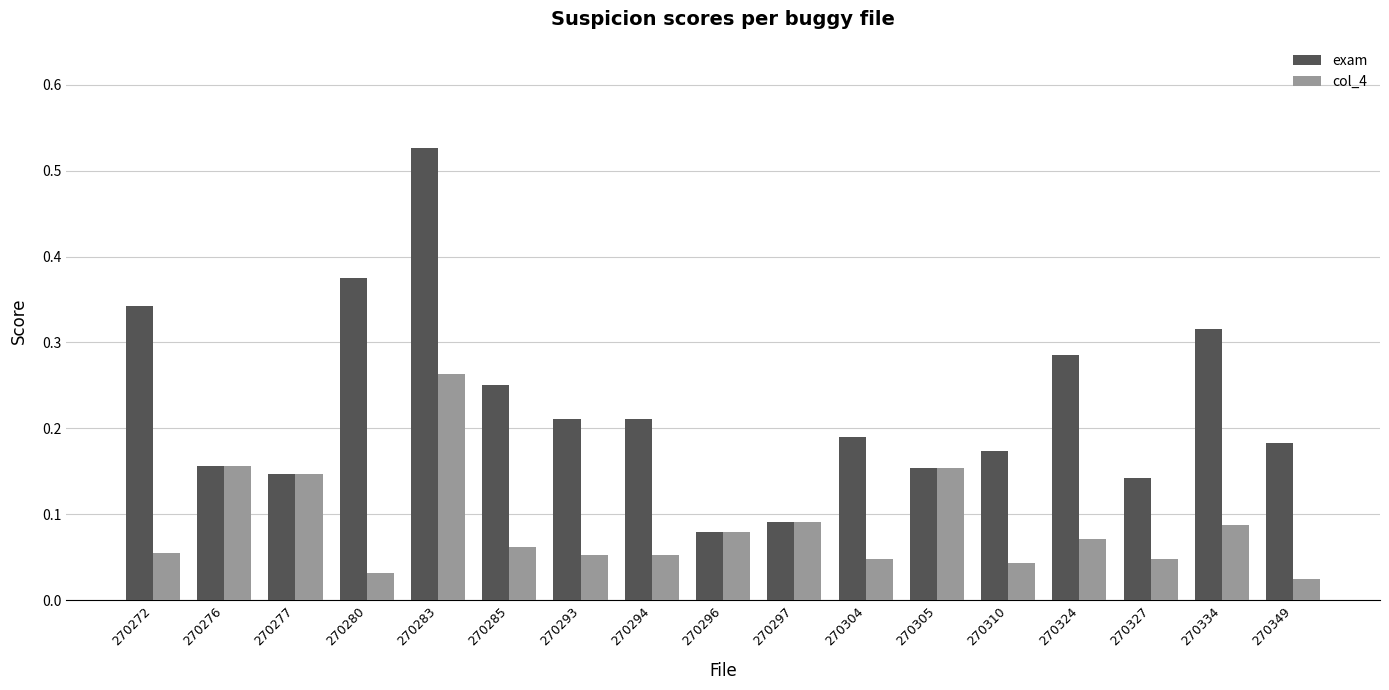

What is the sum of all col_4 values?

1.5